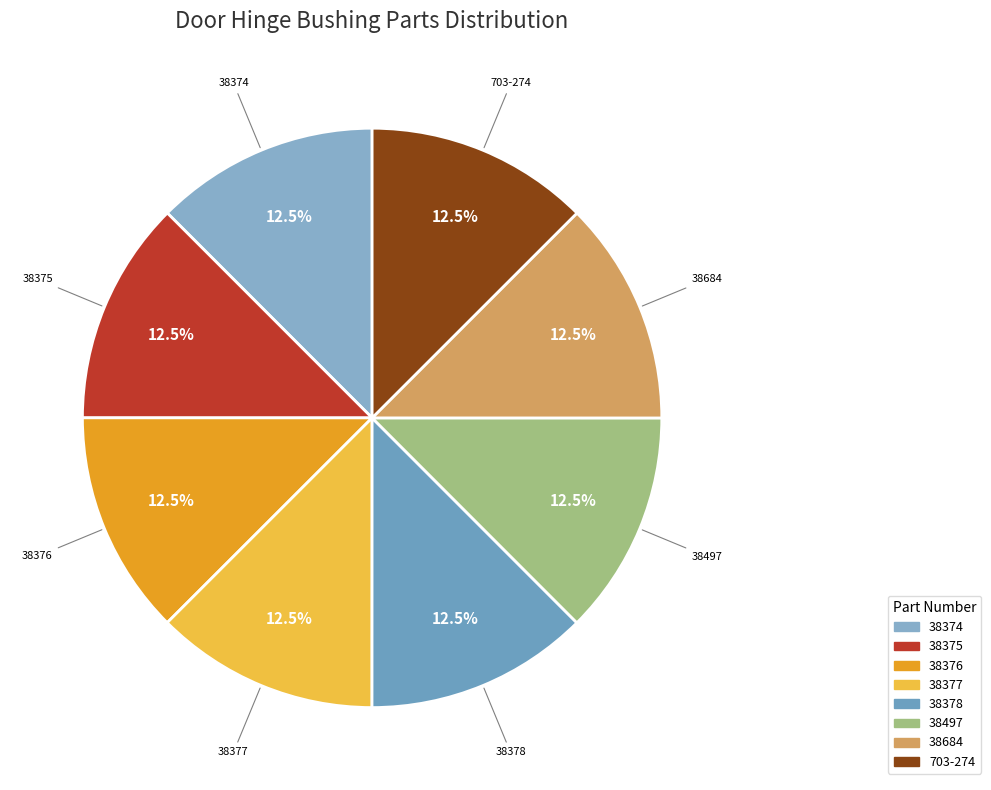

What percentage is NOT represented by 703-274?

87.5%